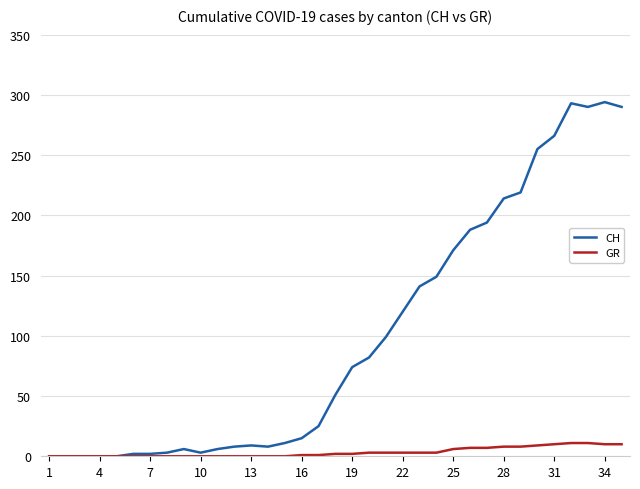

Which series has the largest total across all categories?

CH